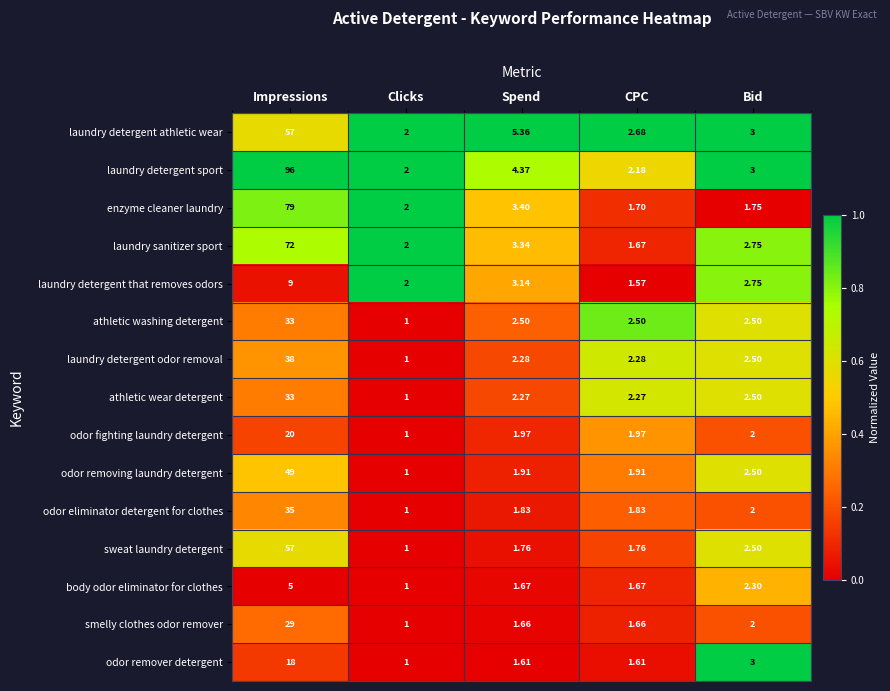

Is the value of odor removing laundry detergent at Bid greater than the value of odor fighting laundry detergent at CPC?

Yes